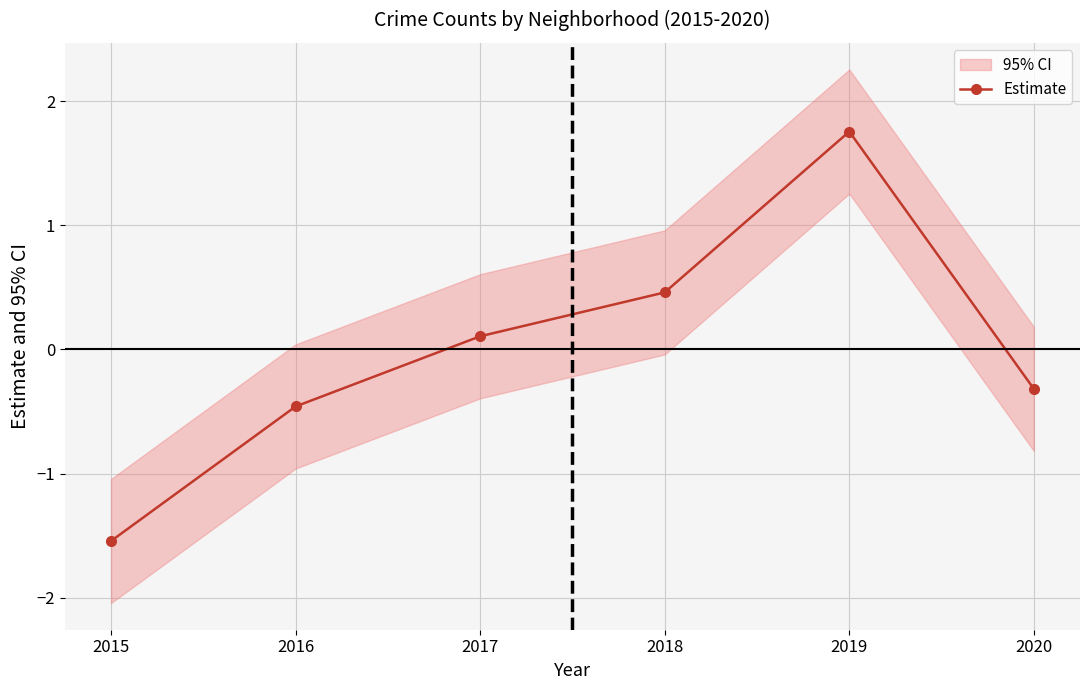

What is the value of the 1st point from the left?

-1.5